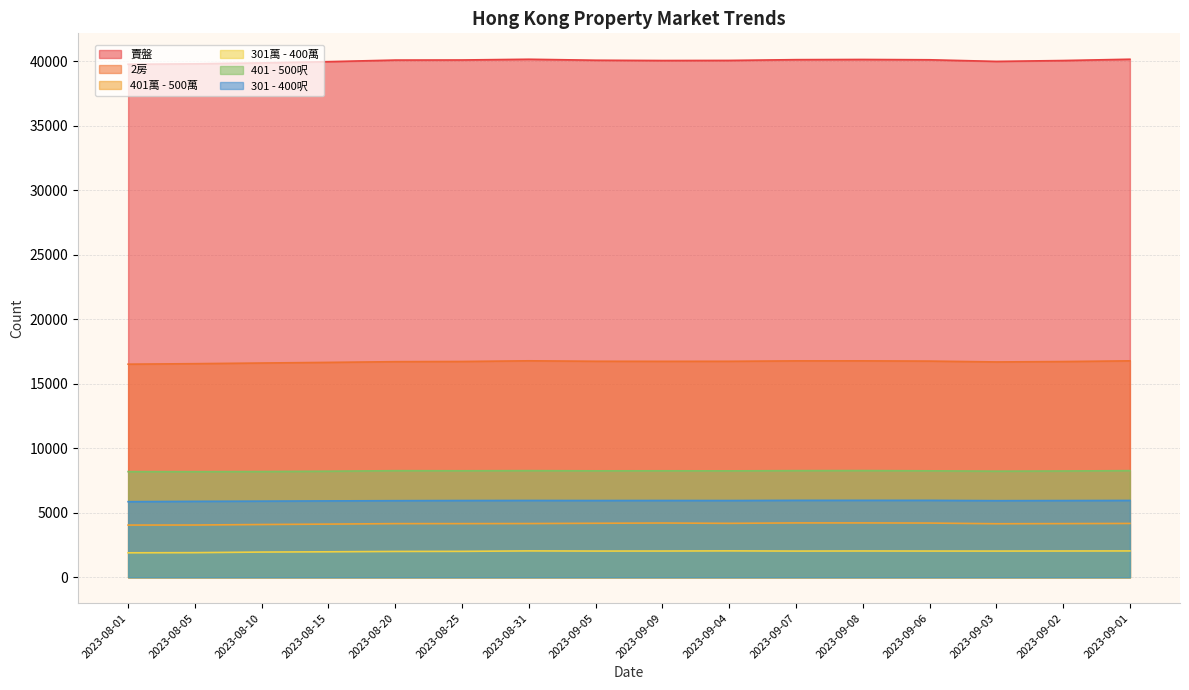

Between 2023-08-10 and 2023-09-04, which series saw the biggest shift?

賣盤